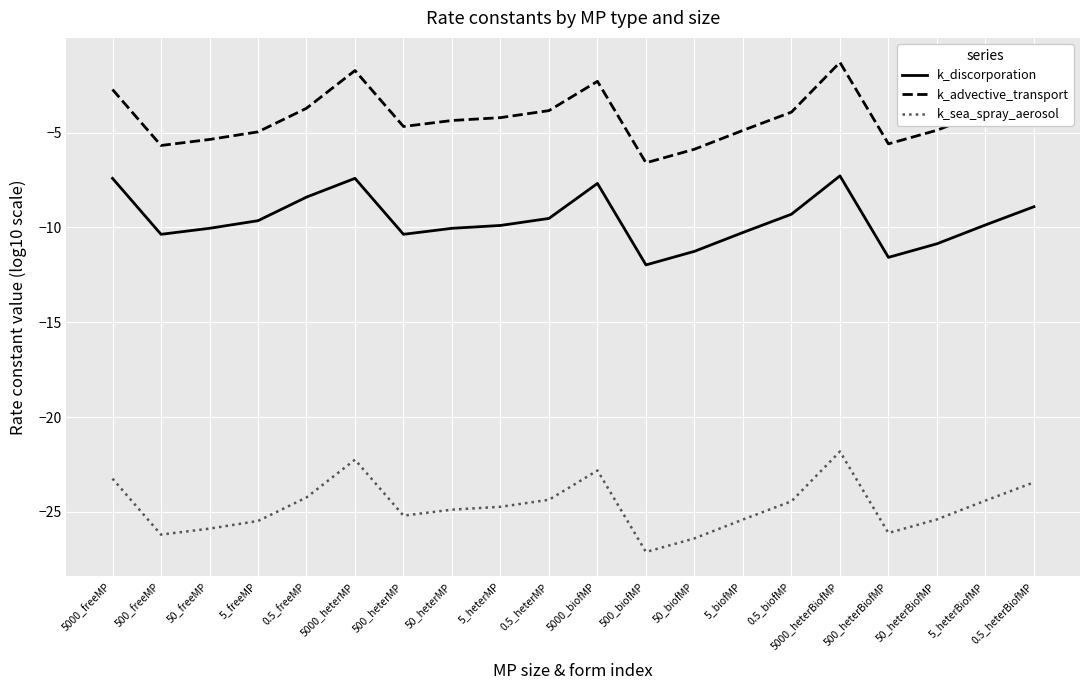

At which category is the sum across all series the highest?

5000_heterBiofMP